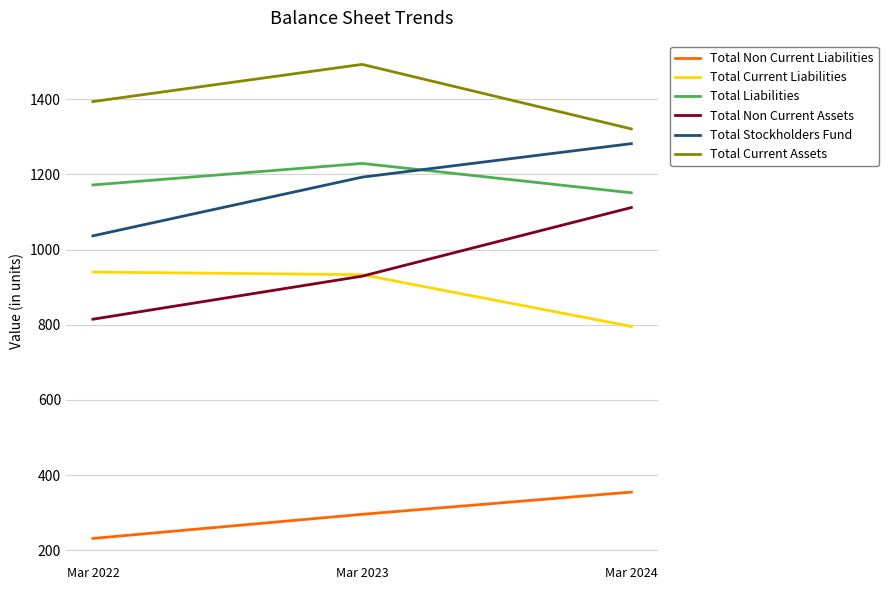

What is the maximum value shown in the chart?

1492.4